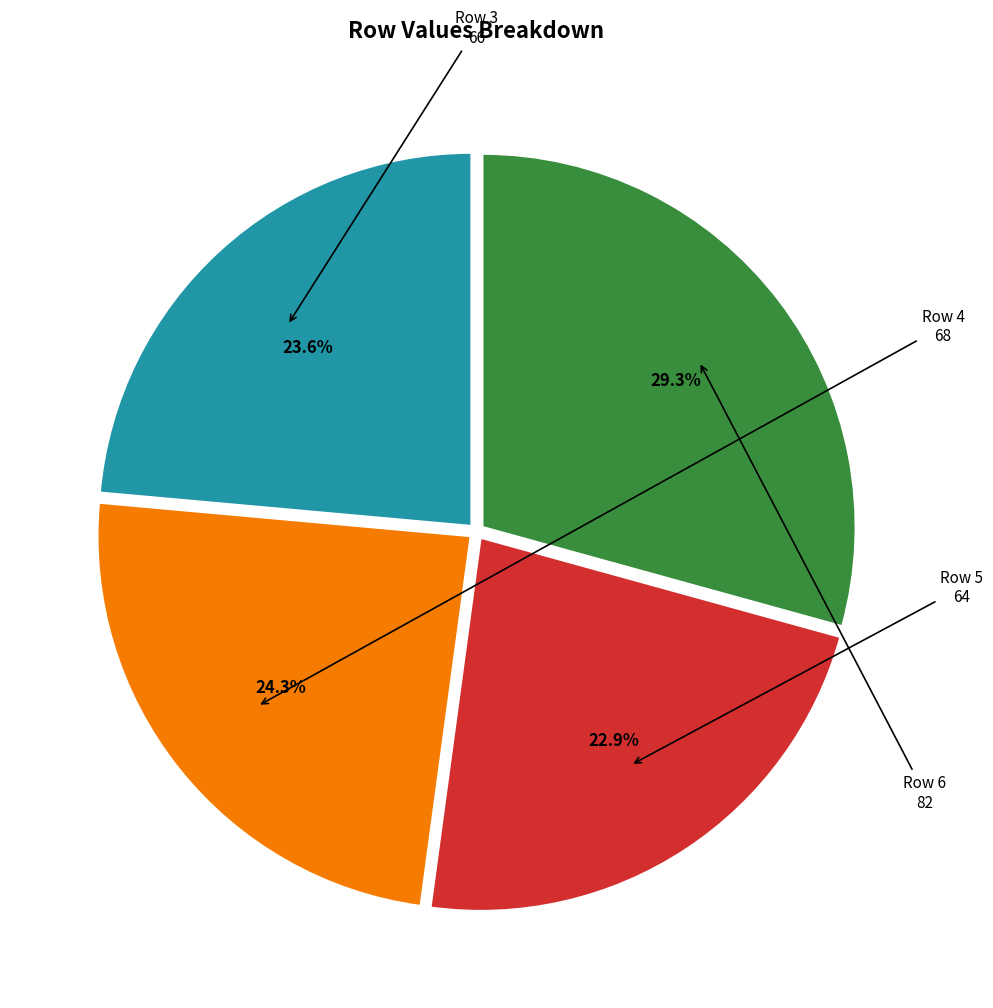

Does any single category account for the majority?

No